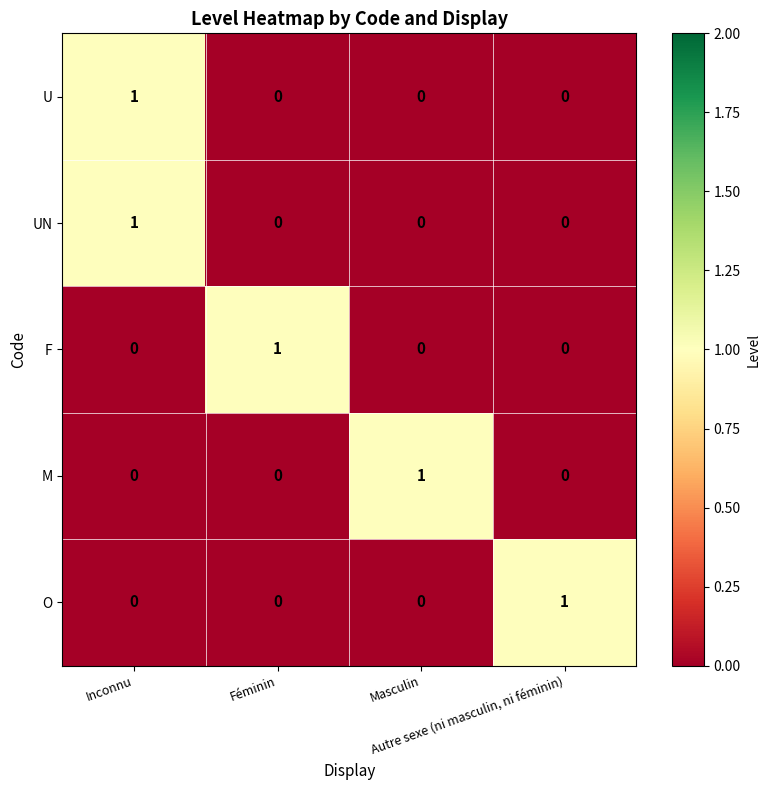

Count the U values in the range 0 to 1.

4